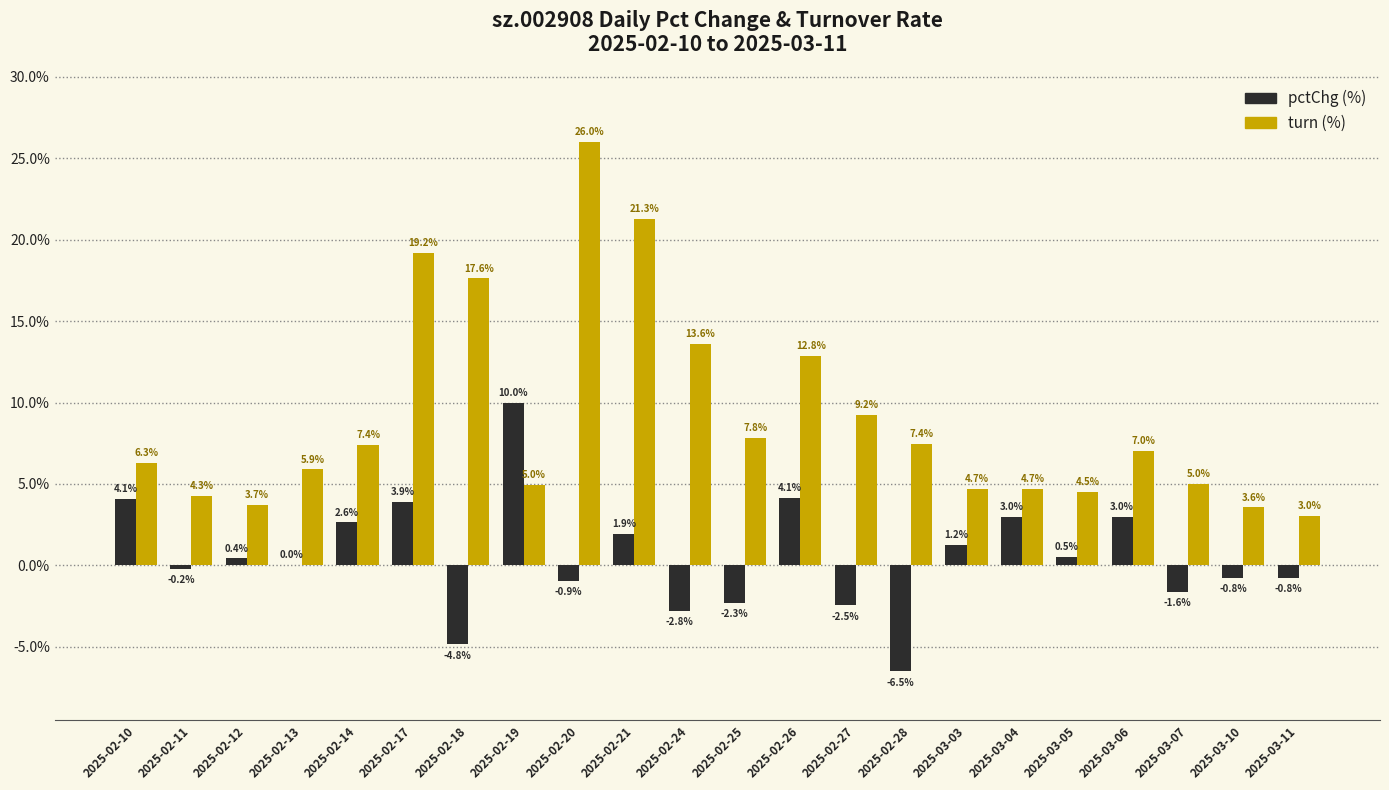

At which category is the sum across all series the highest?

2025-02-20